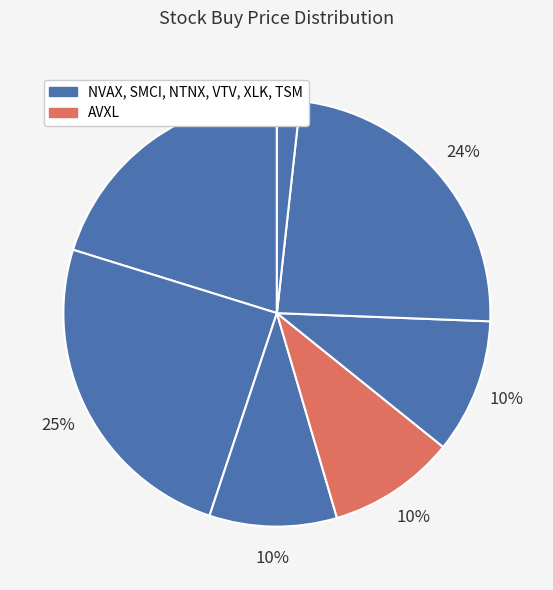

Does any single category account for the majority?

No